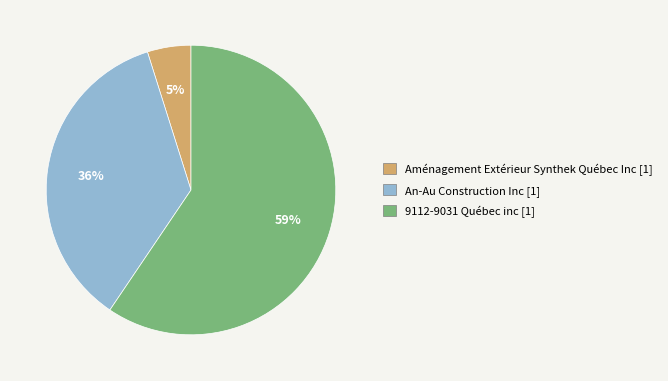

To the nearest percent, what portion does Aménagement Extérieur Synthek Québec Inc [1] represent?

5%